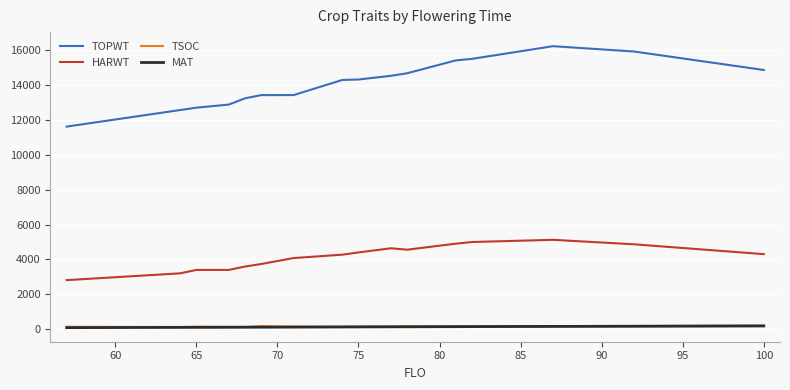

Which series has the largest range (max minus min)?

TOPWT